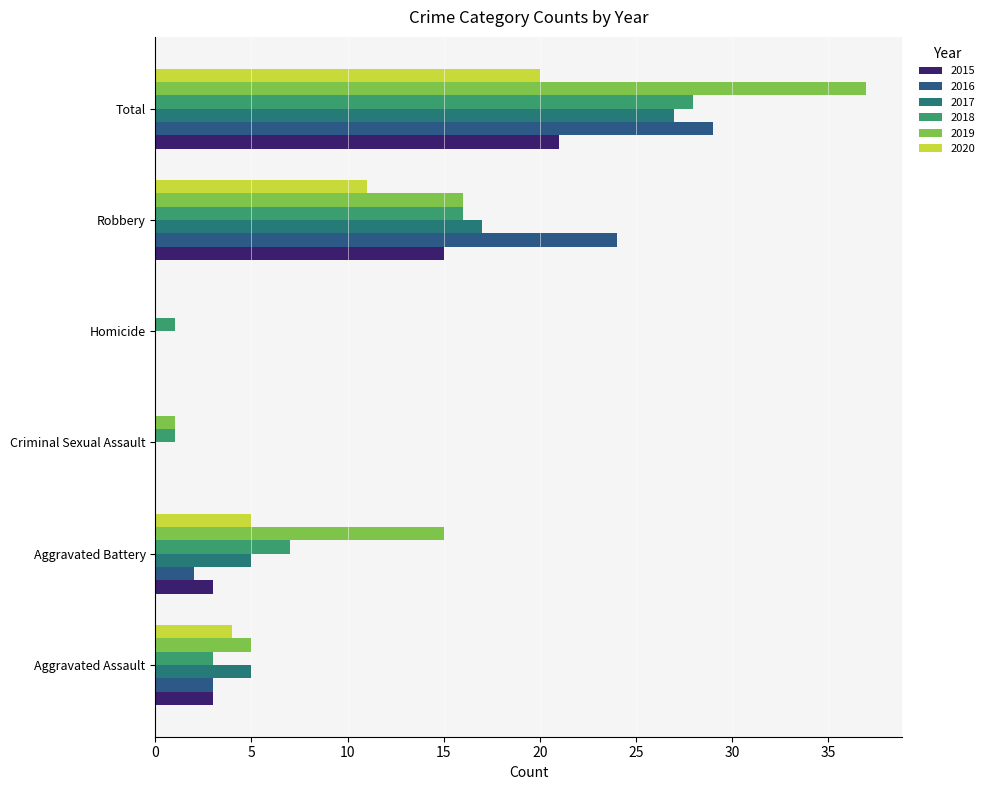

Count the number of categories in the chart.

6